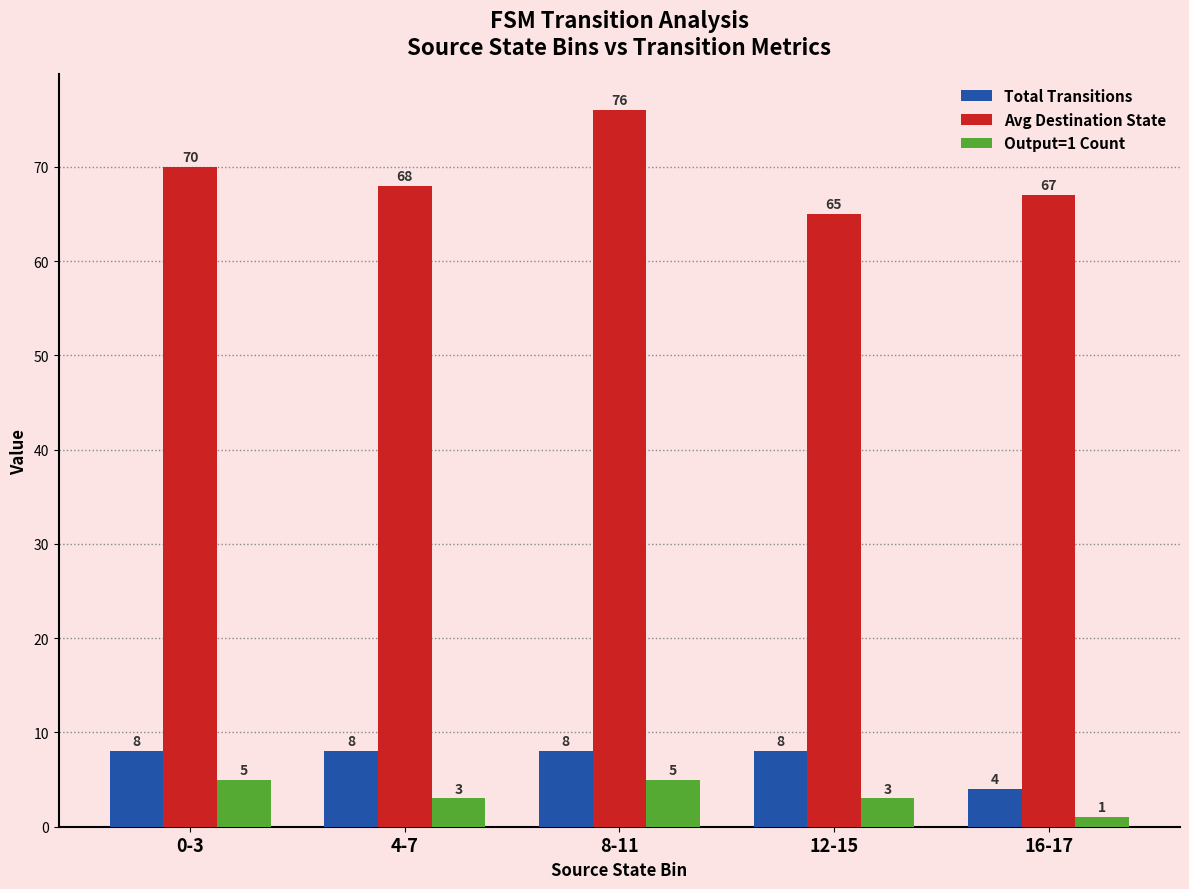

Reading right to left, list all the values displayed in this chart.

Total Transitions: 4	8	8	8	8
Avg Destination State: 67	65	76	68	70
Output=1 Count: 1	3	5	3	5